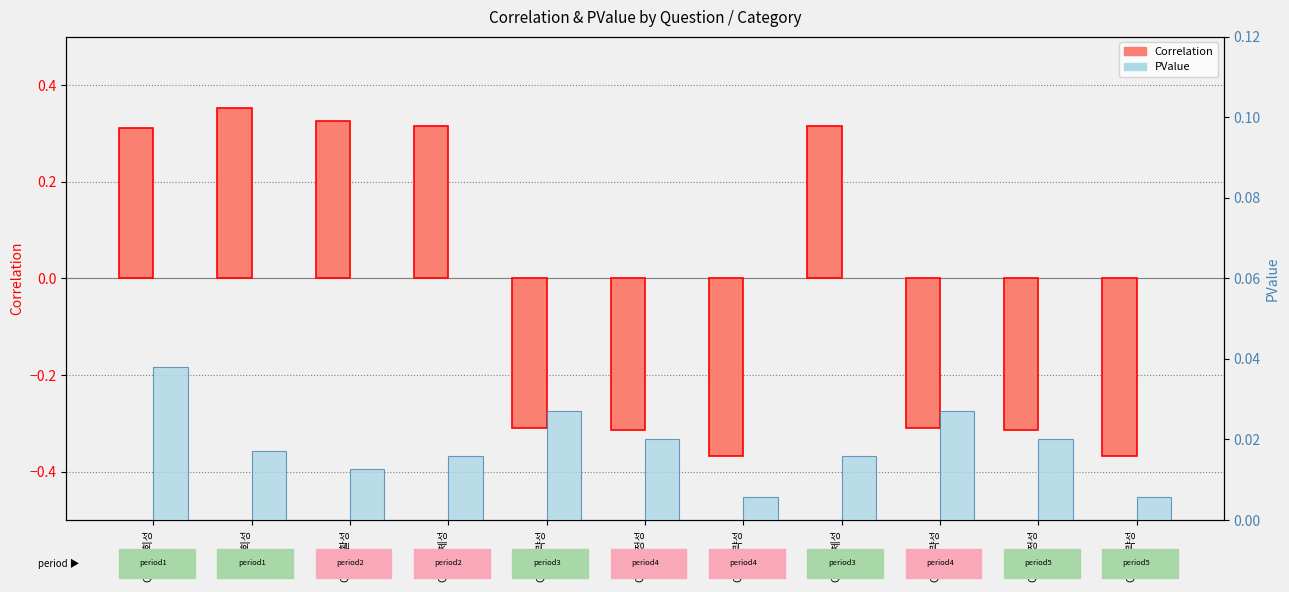

What is the label of the 6th bar from the right?

Q27/긍정성